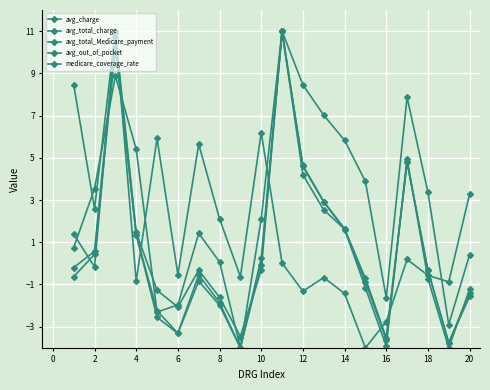

How many lines are shown in the chart?

5